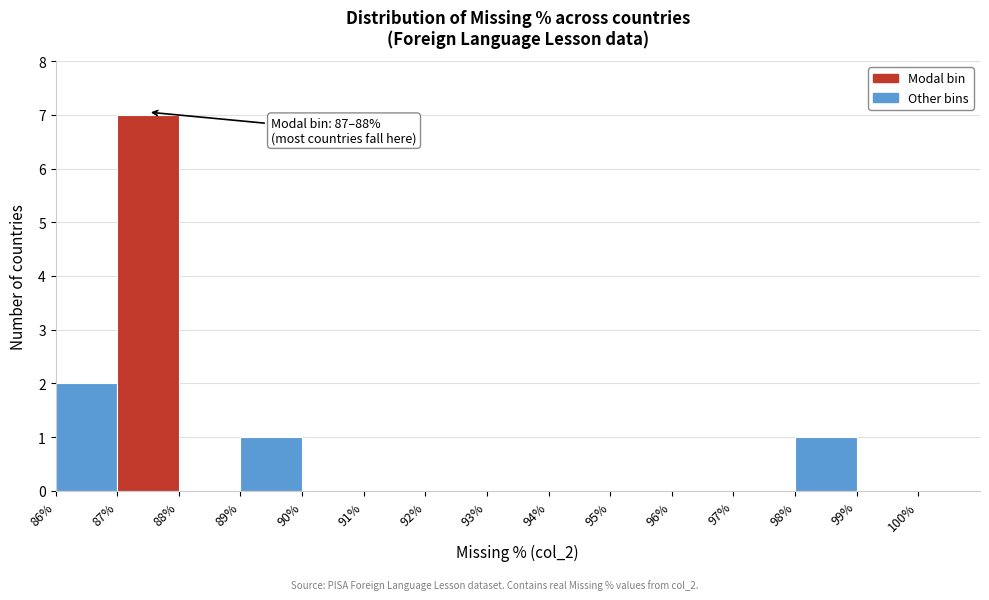

Which range on the x-axis has the tallest bar?

87% to 88%